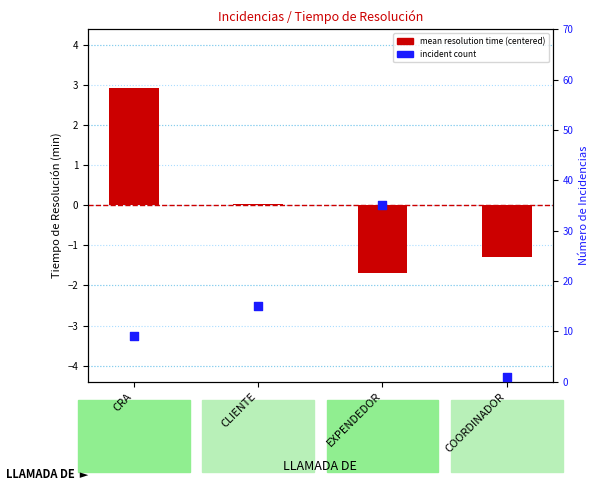

Which series reaches the maximum Y coordinate?

incident count